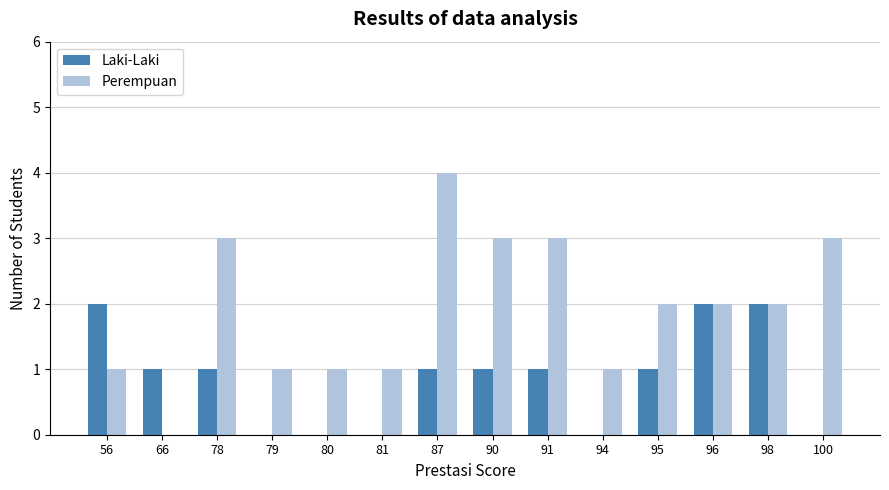

How many groups of bars are there?

14